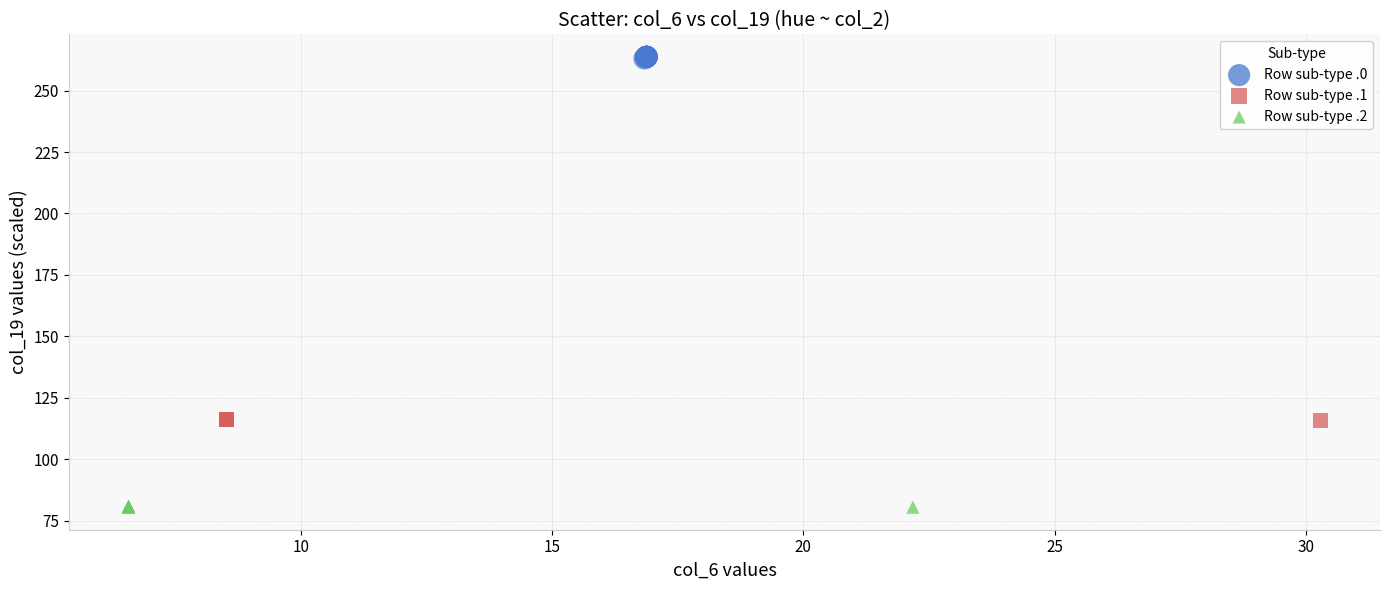

Which series reaches the minimum Y coordinate?

Row sub-type .2